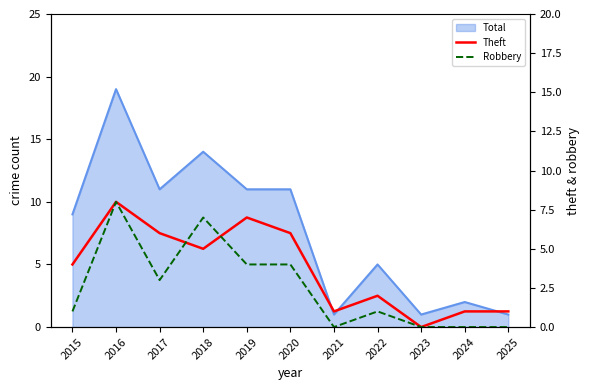

The value of Theft at 2024 is 1. True or false?

True